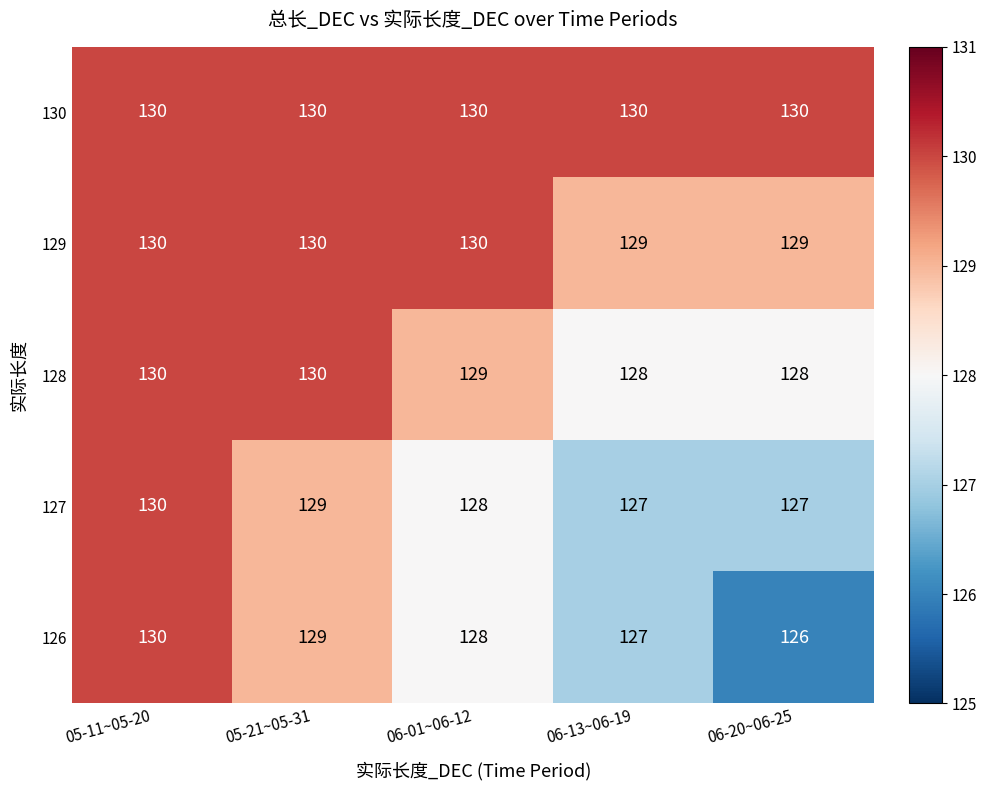

At which category does the chart reach its minimum across all series?

06-20~06-25